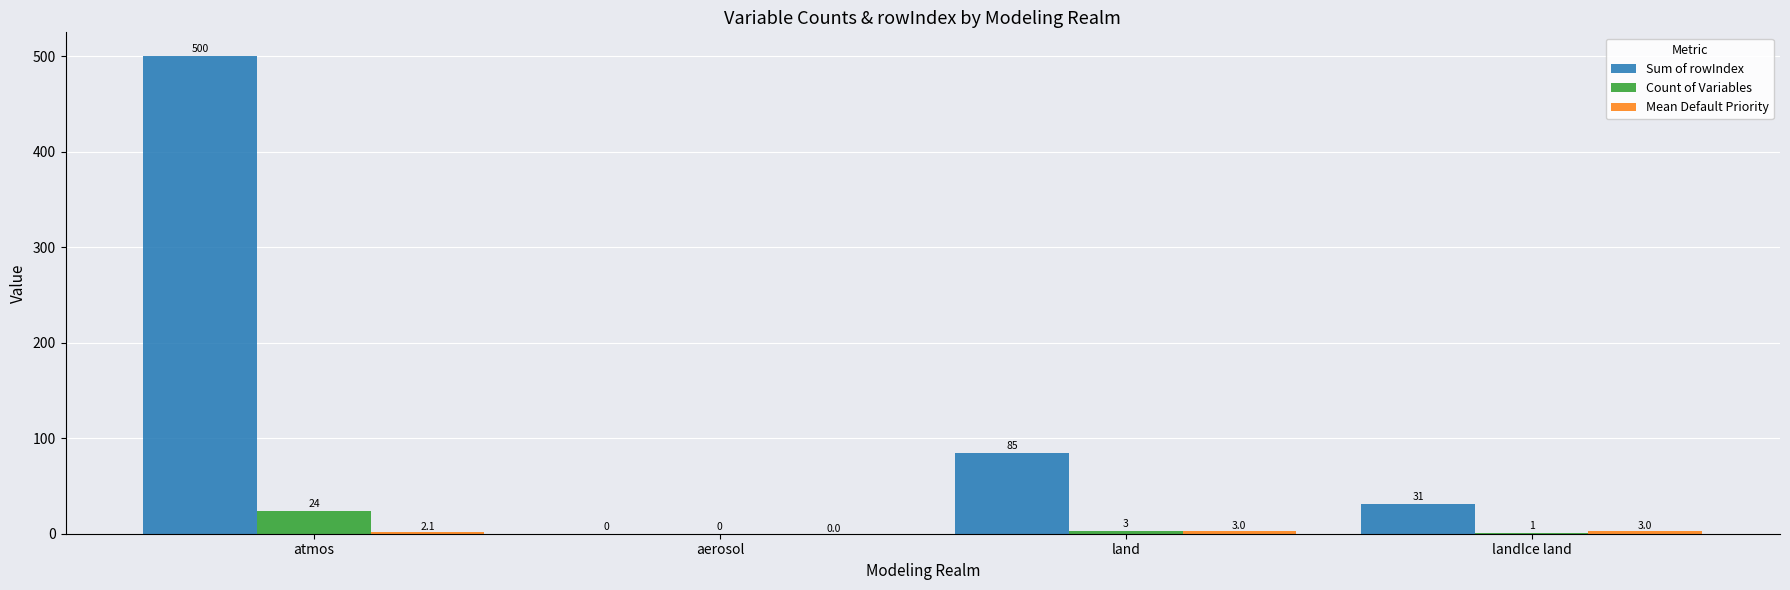

At which label is Count of Variables closest to 12?

land